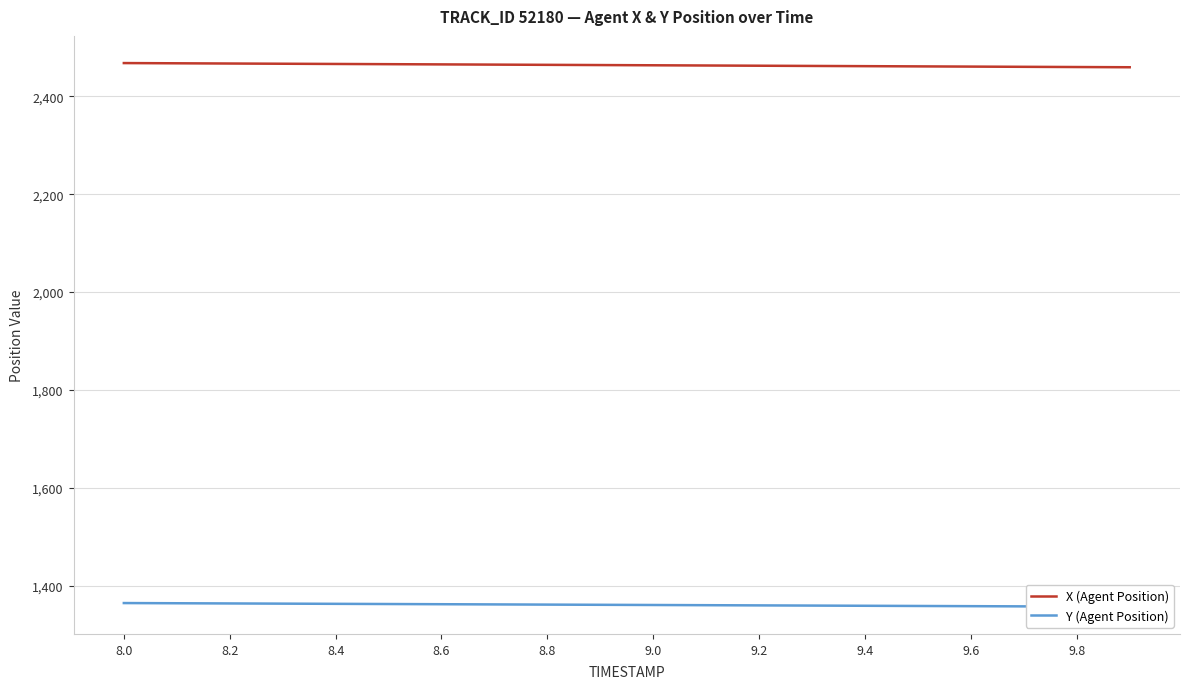

The value of X (Agent Position) at 9.2 is 2462.4. True or false?

True